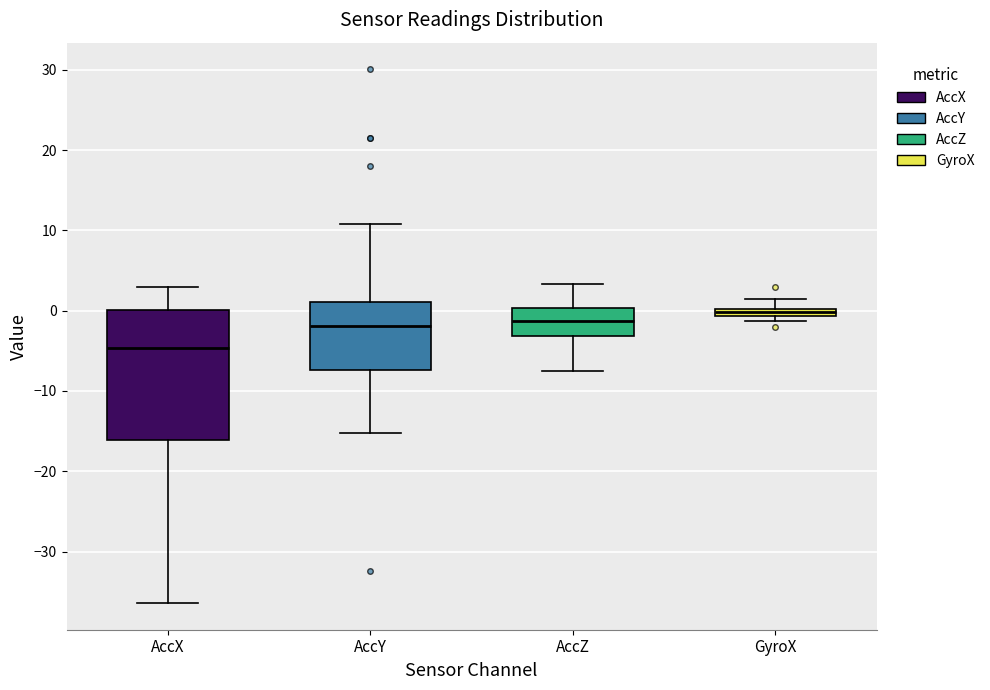

Comparing the boxes themselves (not the whiskers), which one is the tallest?

AccX